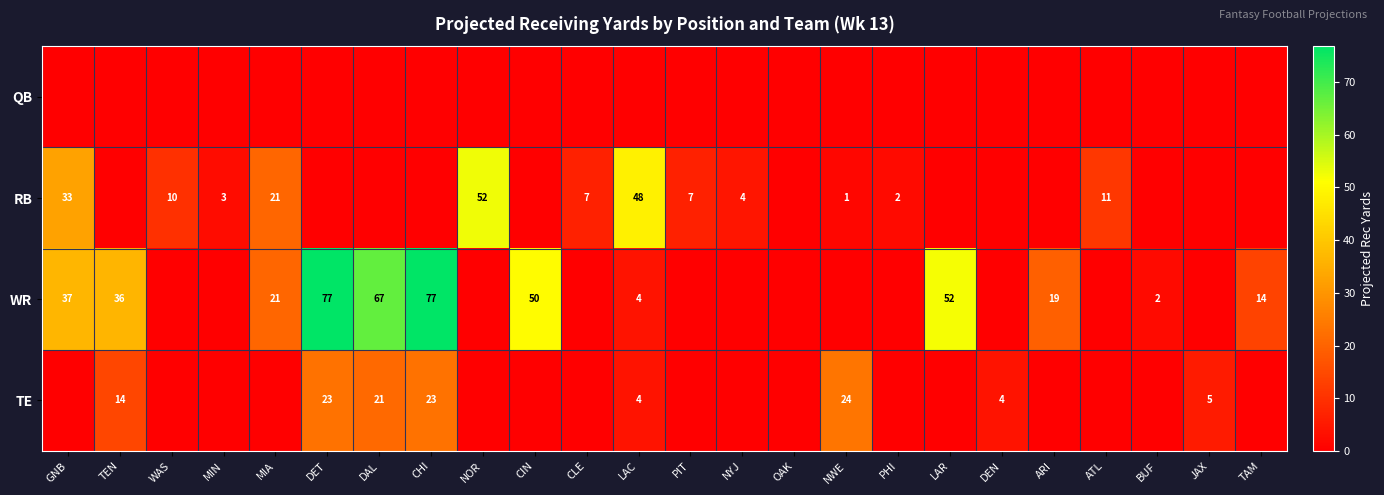

The value of WR at ARI is 19. True or false?

True